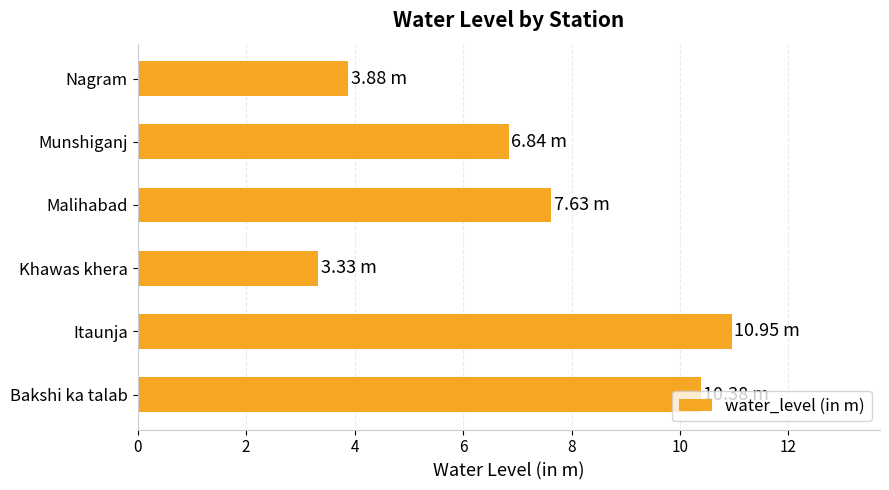

What is the difference between the maximum and minimum values?

7.6